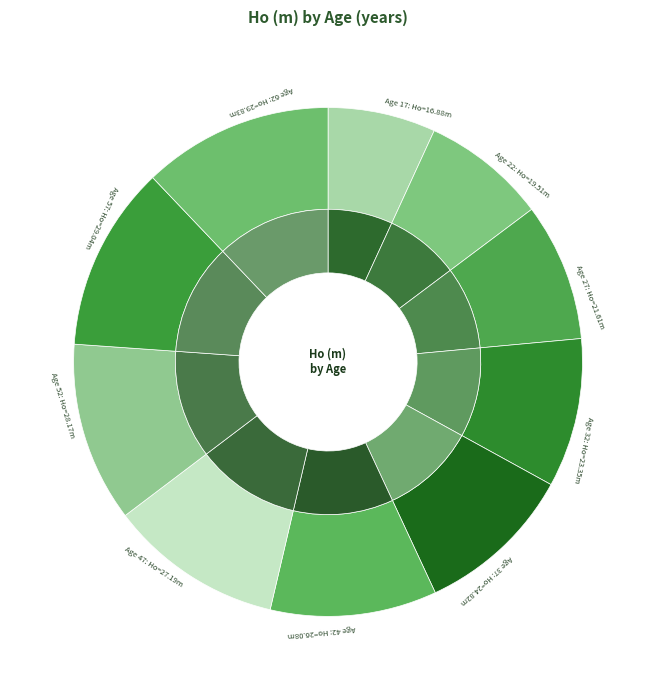

To the nearest percent, what is the average slice percentage?

10%